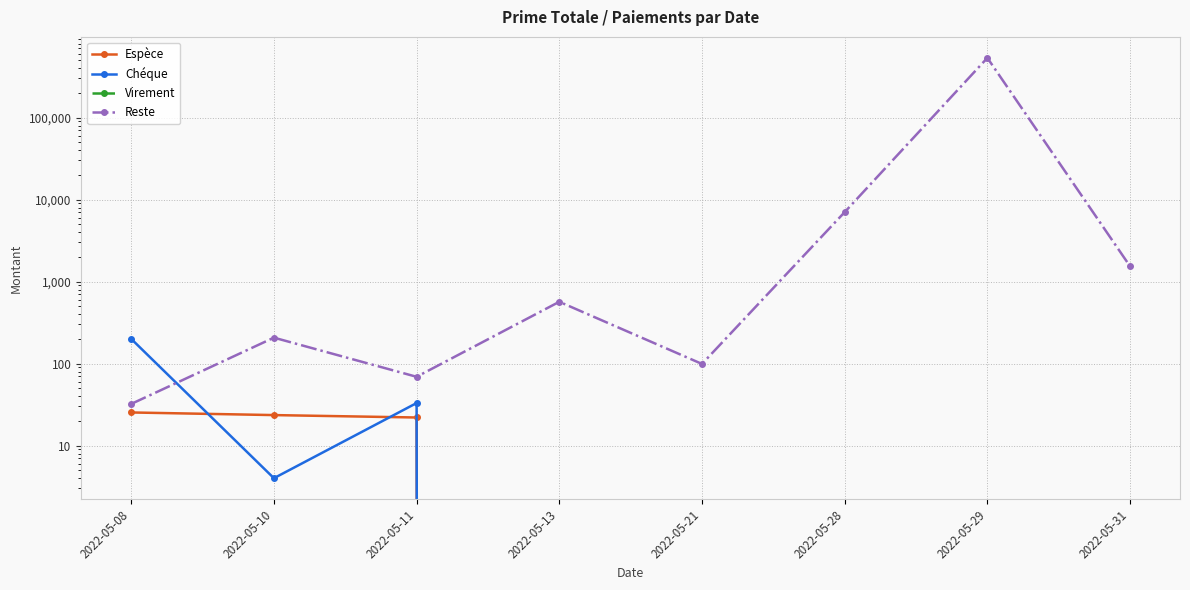

Between 2022-05-10 and 2022-05-21, which series saw the biggest shift?

Reste